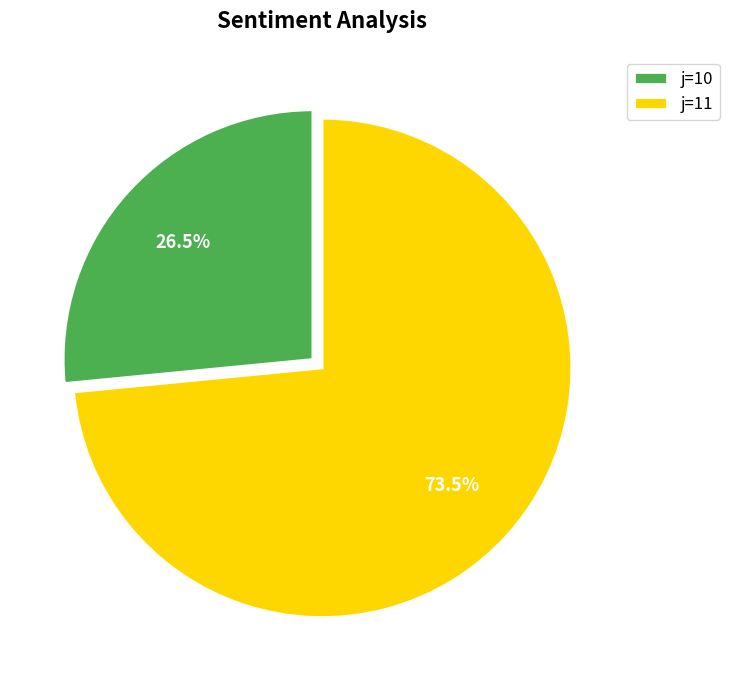

Which slice represents more than half of the pie?

j=11